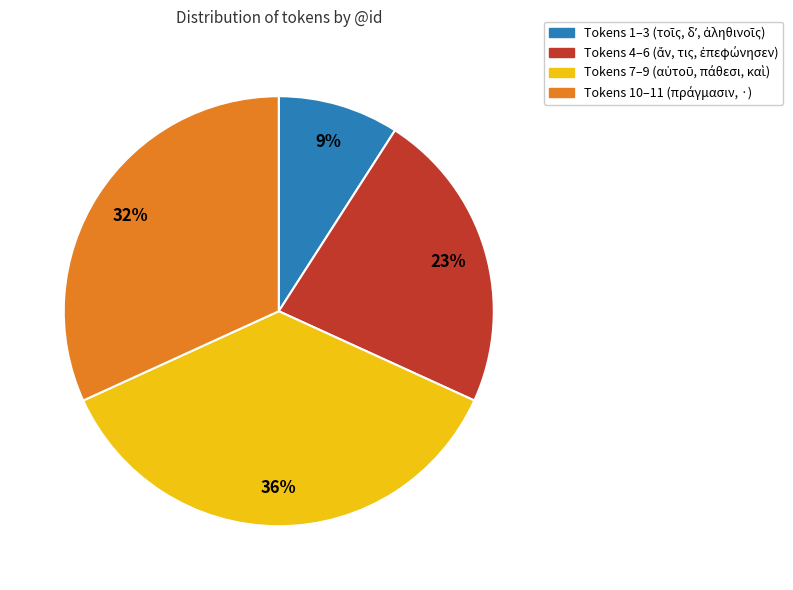

To the nearest percent, what is the difference between the largest and smallest slice percentages?

27%